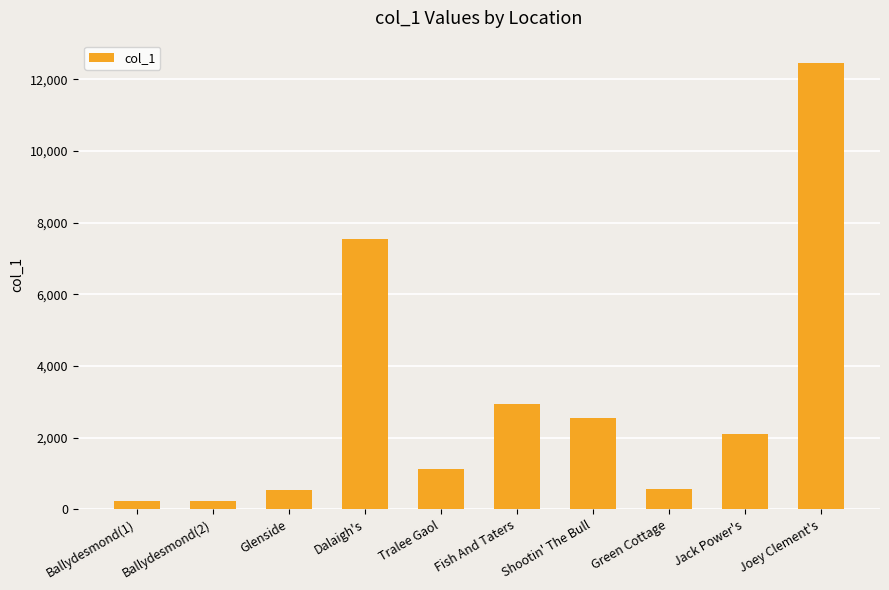

True or false: the data shows 4547 at Dalaigh's.

False